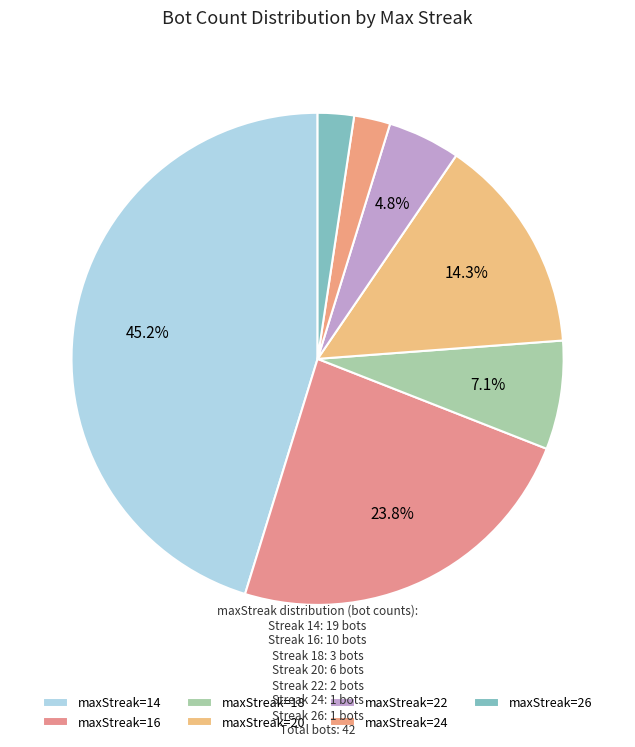

Count the number of slices in the pie.

7